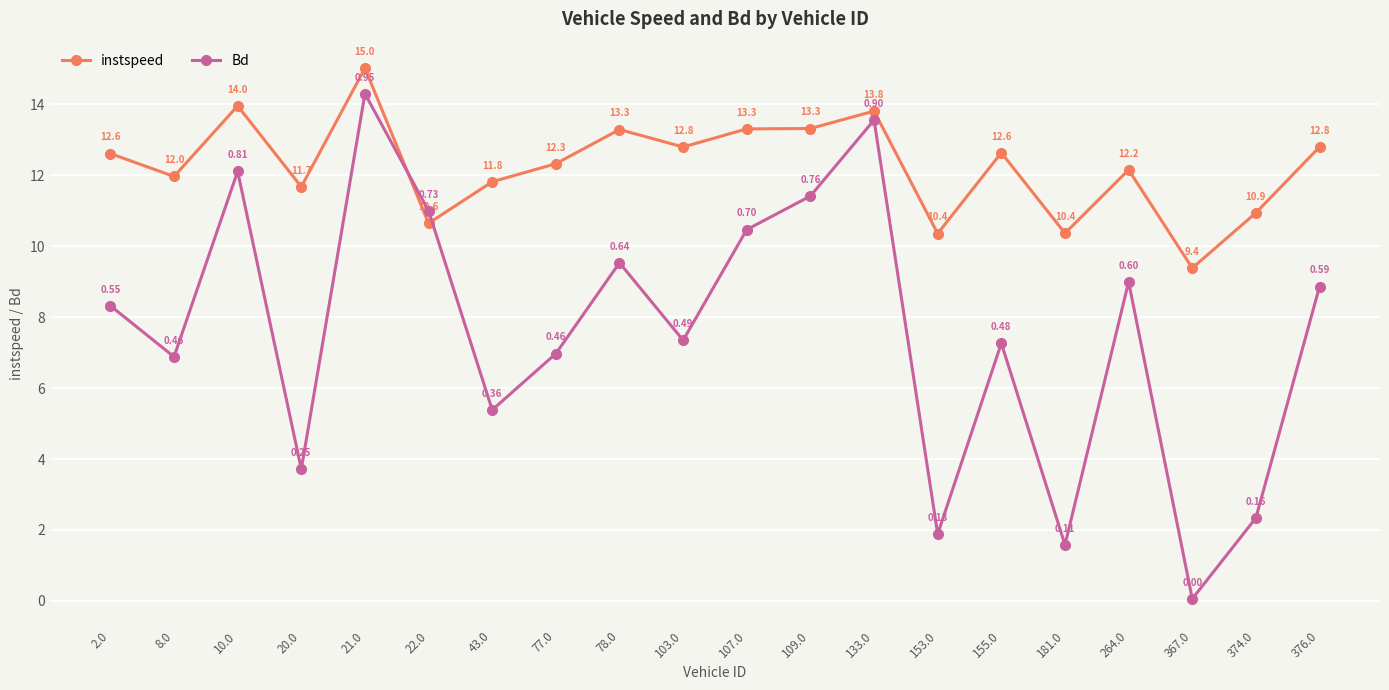

What is the difference between the highest and lowest values at 107.0?

2.8